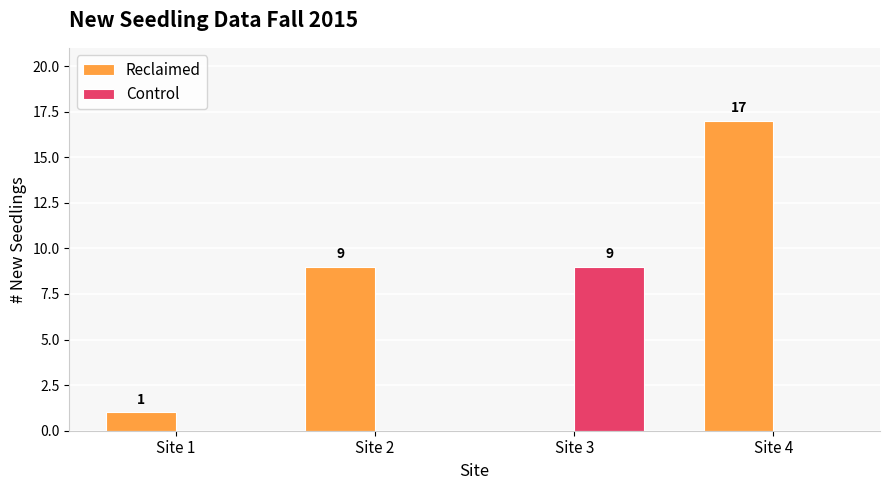

What is the maximum value for Reclaimed?

17